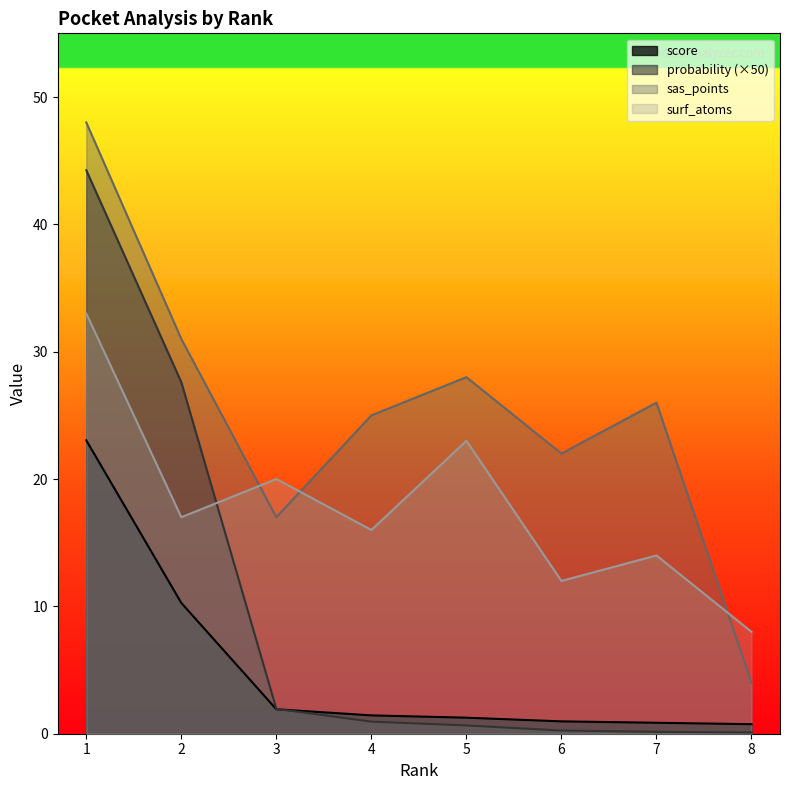

What are all the series names shown in the legend?

score, probability (×50), sas_points, surf_atoms